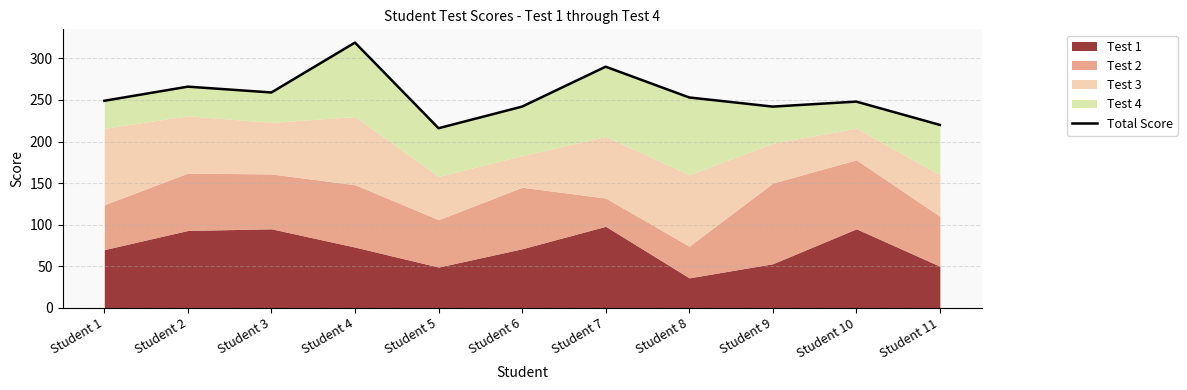

Reading right to left, list all the values displayed in this chart.

Student 11=220	Student 10=248	Student 9=242	Student 8=253	Student 7=290	Student 6=242	Student 5=216	Student 4=319	Student 3=259	Student 2=266	Student 1=249